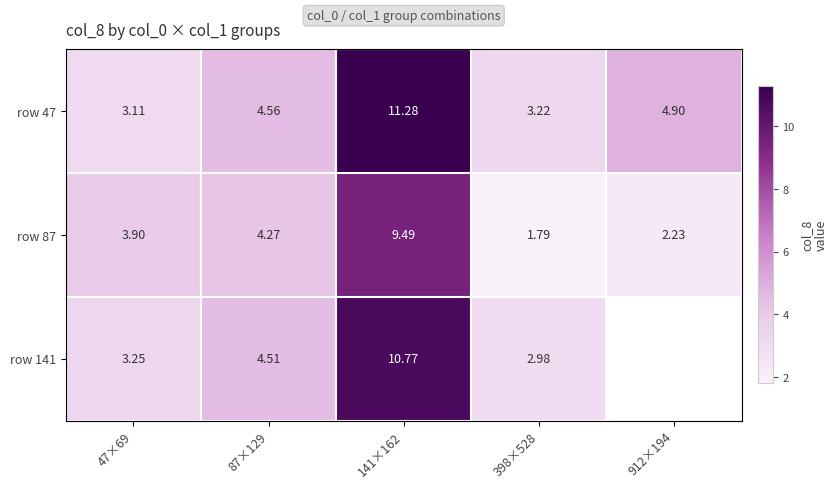

Which series has the widest spread of values?

row 47